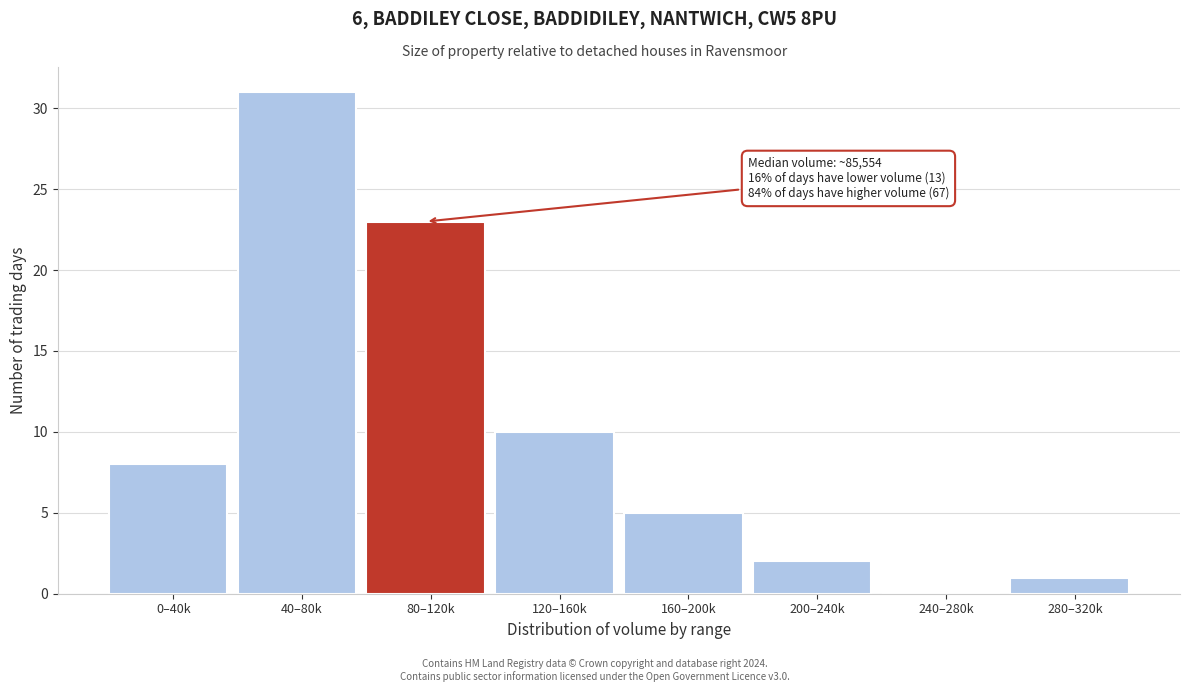

Reading right to left, what are all the values shown in this chart?

280–320k=1	240–280k=0	200–240k=2	160–200k=5	120–160k=10	80–120k=23	40–80k=31	0–40k=8